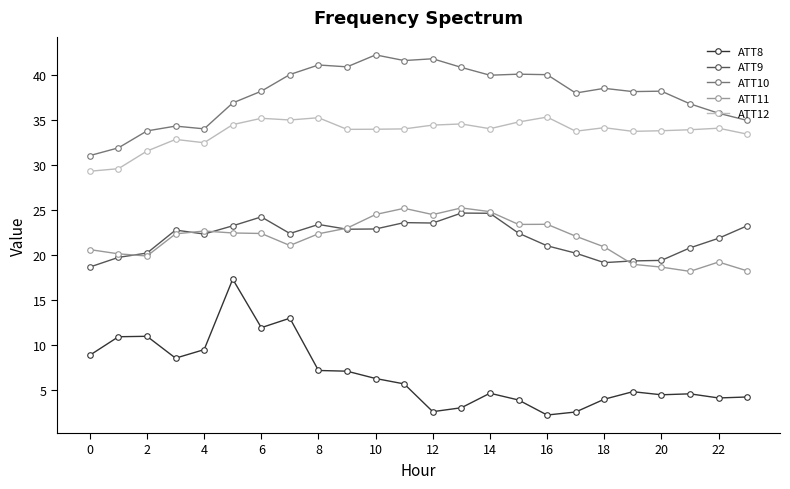

List the series in order of their peak value, highest first.

ATT10, ATT12, ATT11, ATT9, ATT8